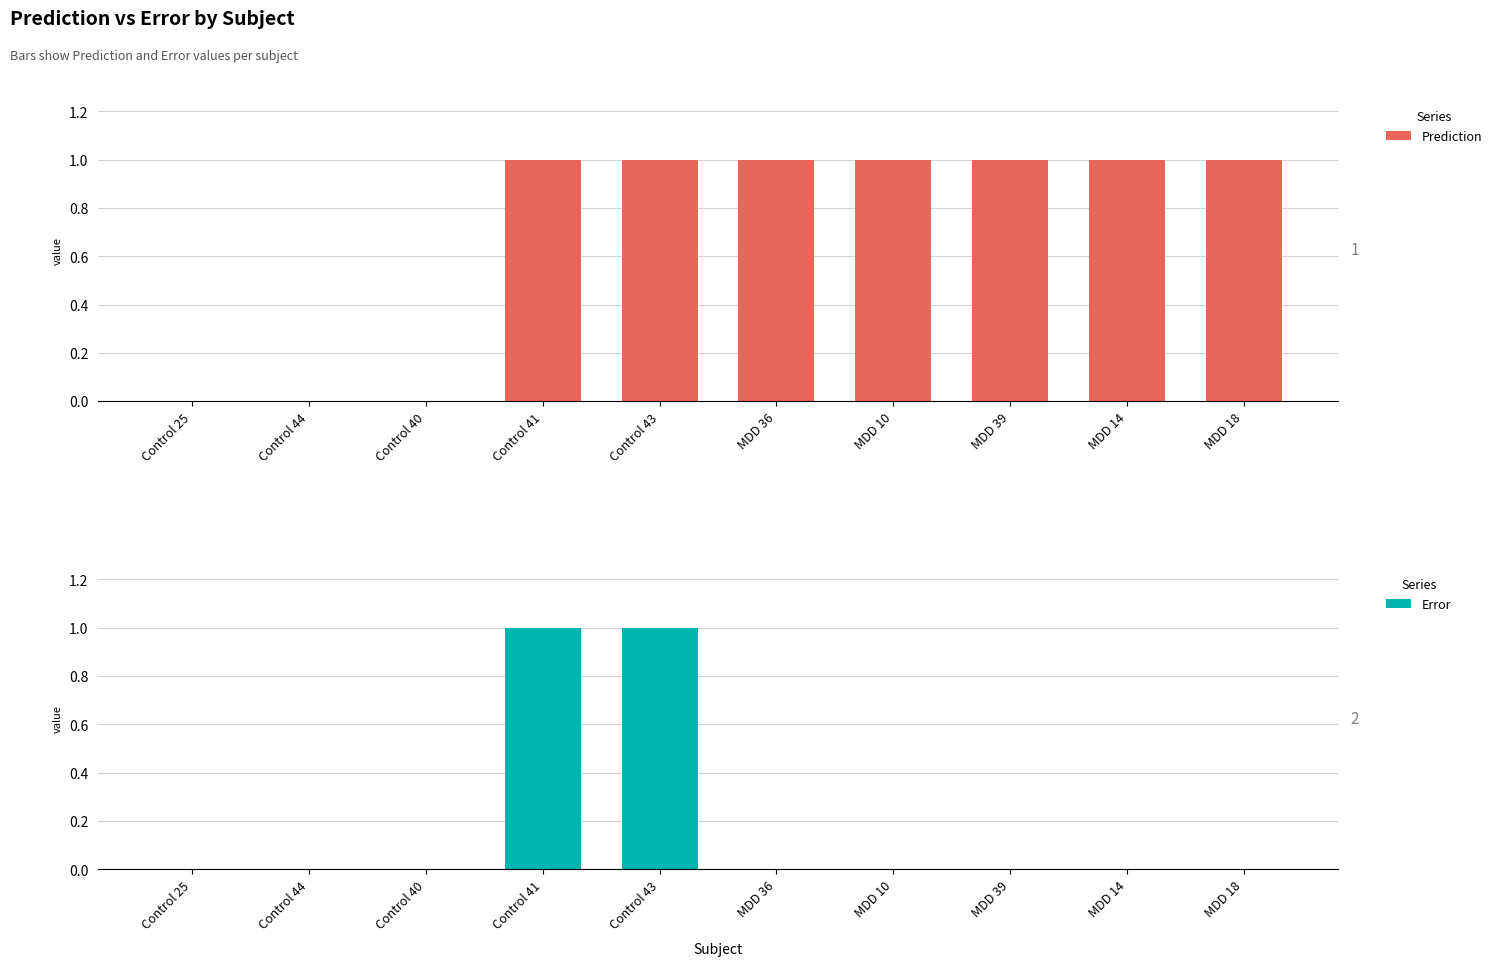

What is the maximum value for Prediction?

1.0